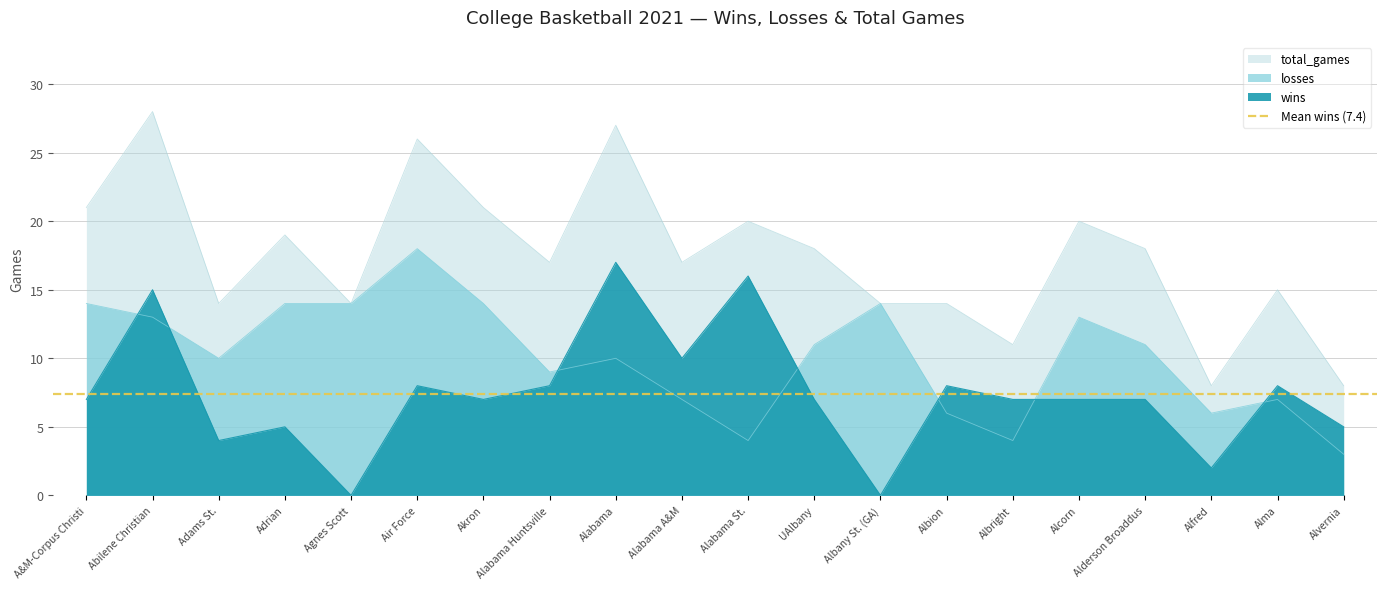

True or false: wins and losses intersect in this chart.

True